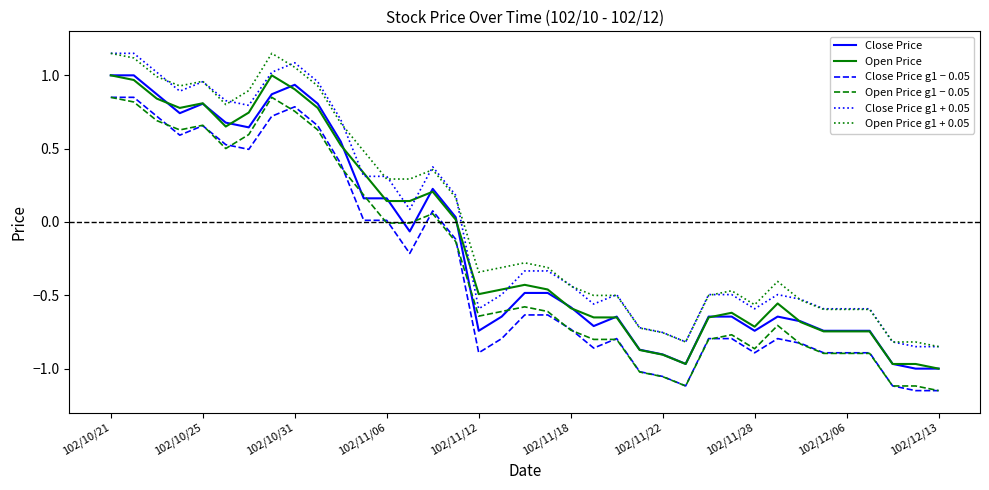

True or false: Open Price and Open Price g1 − 0.05 cross at least once.

False